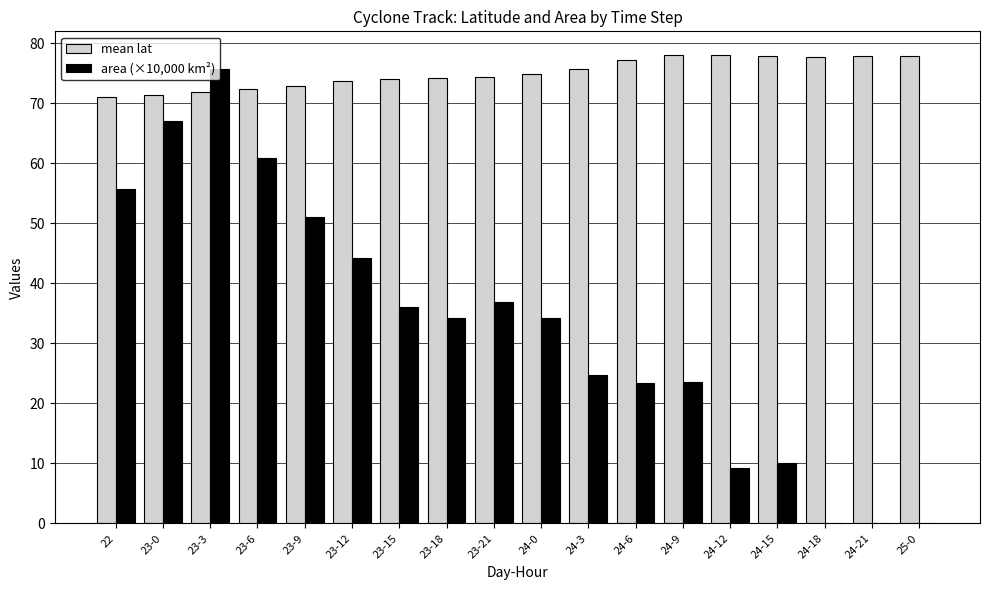

What is the difference between the mean lat values at 24-6 and 24-18?

0.5